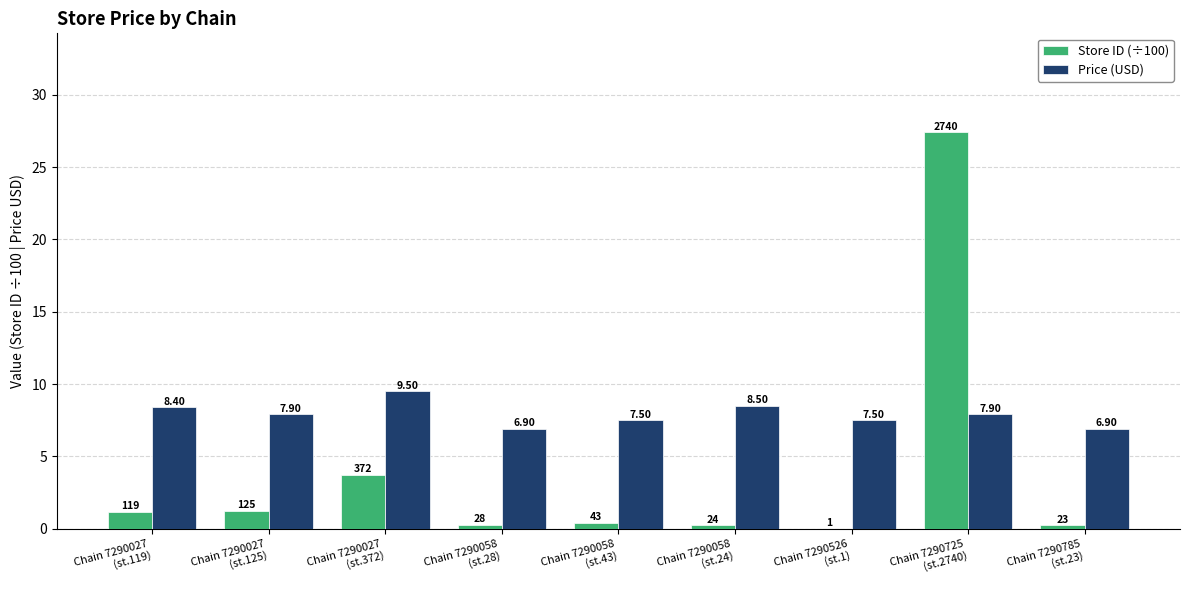

Is the value of Store ID (÷100) at Chain 7290058
(st.28) greater than the value of Price (USD) at Chain 7290027
(st.119)?

No